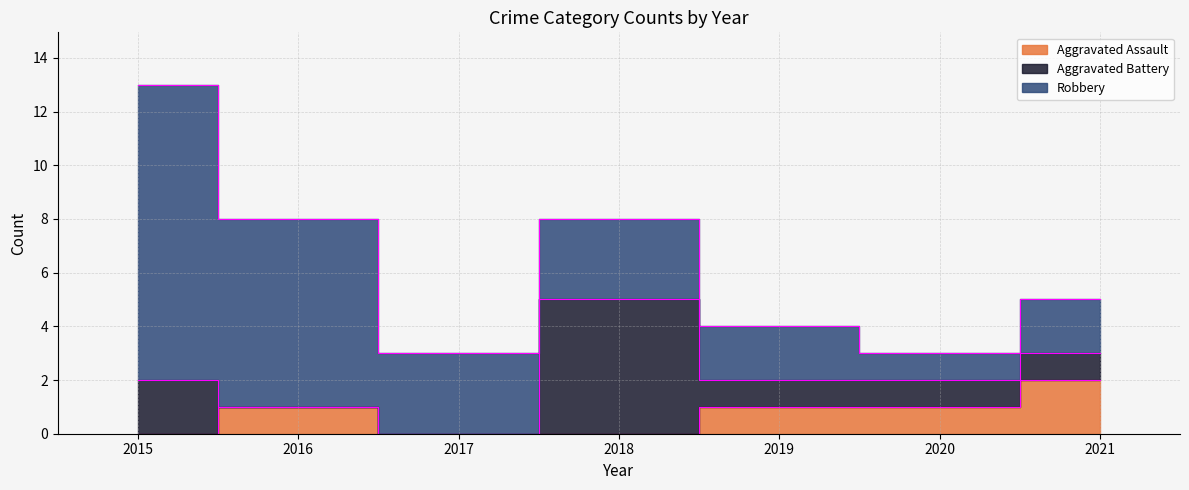

What is the approximate value of Robbery at 2016?

7